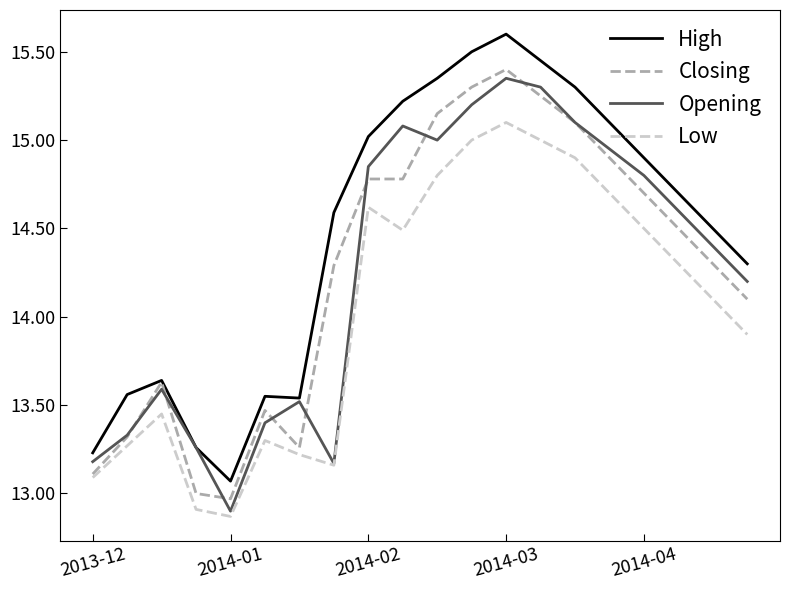

Which series has the largest total across all categories?

High